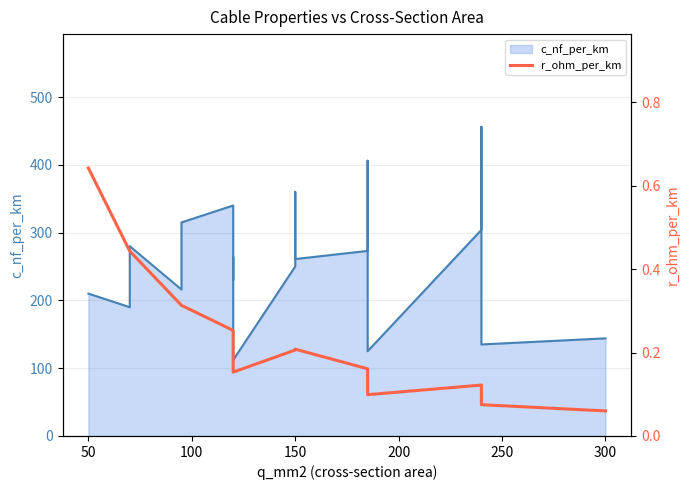

How many values are between 0 and 1?

19